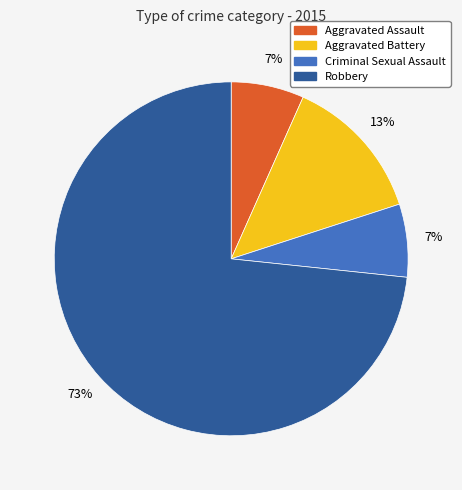

To the nearest percent, what is the combined percentage of Robbery and Aggravated Assault?

80%